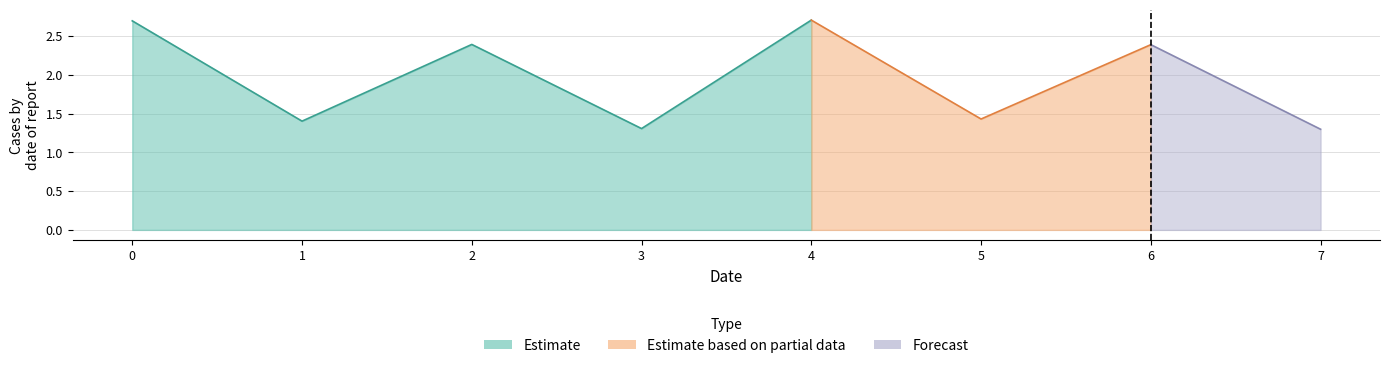

Which category has the highest value across all series?

4